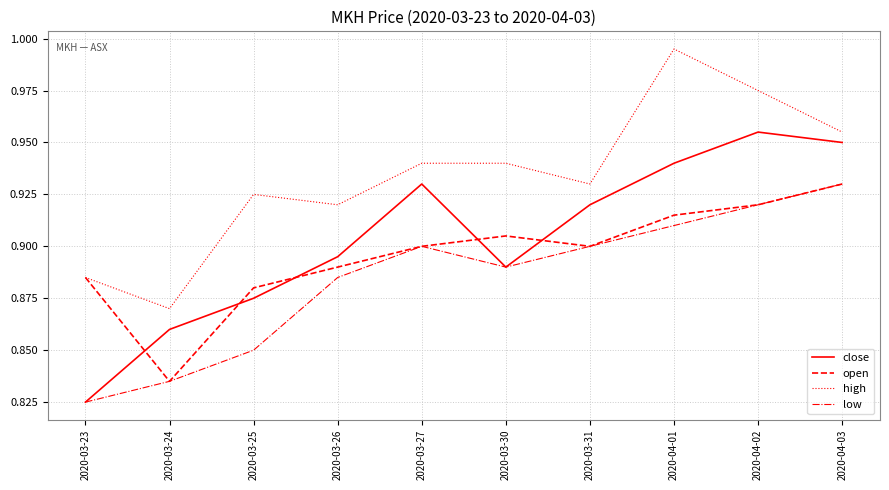

What position from the right is 2020-03-27?

6